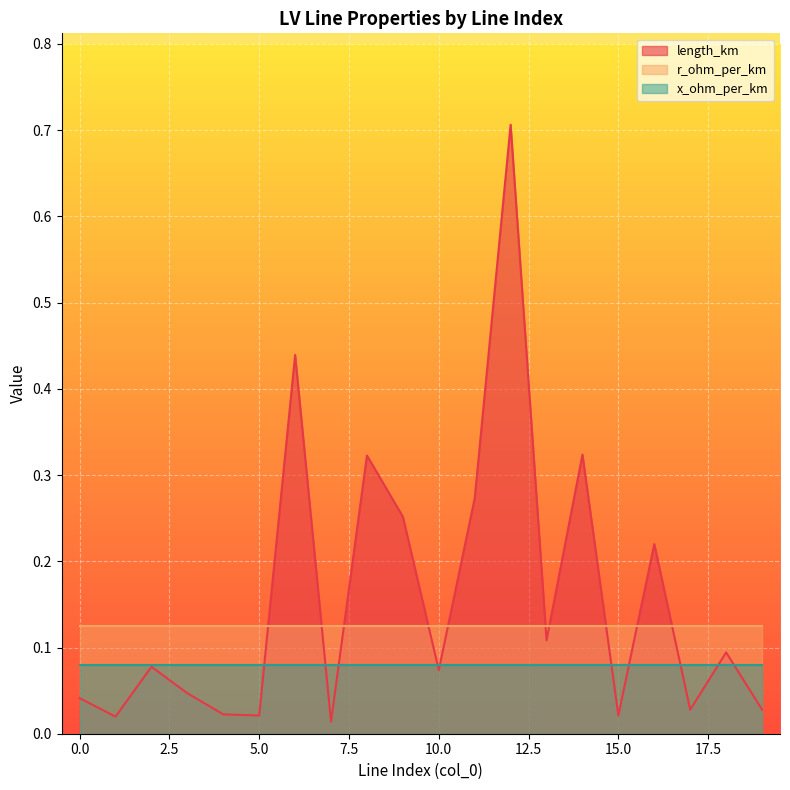

Reading left to right, extract all data points from this chart.

length_km: 0.0	0.0	0.1	0.0	0.0	0.0	0.4	0.0	0.3	0.3	0.1	0.3	0.7	0.1	0.3	0.0	0.2	0.0	0.1	0.0
r_ohm_per_km: 0.1	0.1	0.1	0.1	0.1	0.1	0.1	0.1	0.1	0.1	0.1	0.1	0.1	0.1	0.1	0.1	0.1	0.1	0.1	0.1
x_ohm_per_km: 0.1	0.1	0.1	0.1	0.1	0.1	0.1	0.1	0.1	0.1	0.1	0.1	0.1	0.1	0.1	0.1	0.1	0.1	0.1	0.1